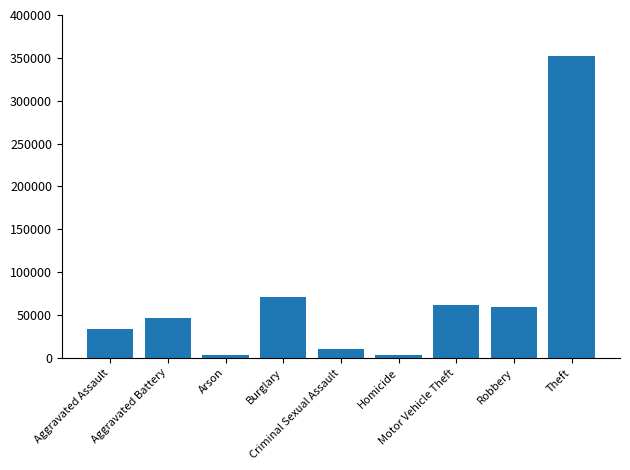

How many categories are shown in the chart?

9